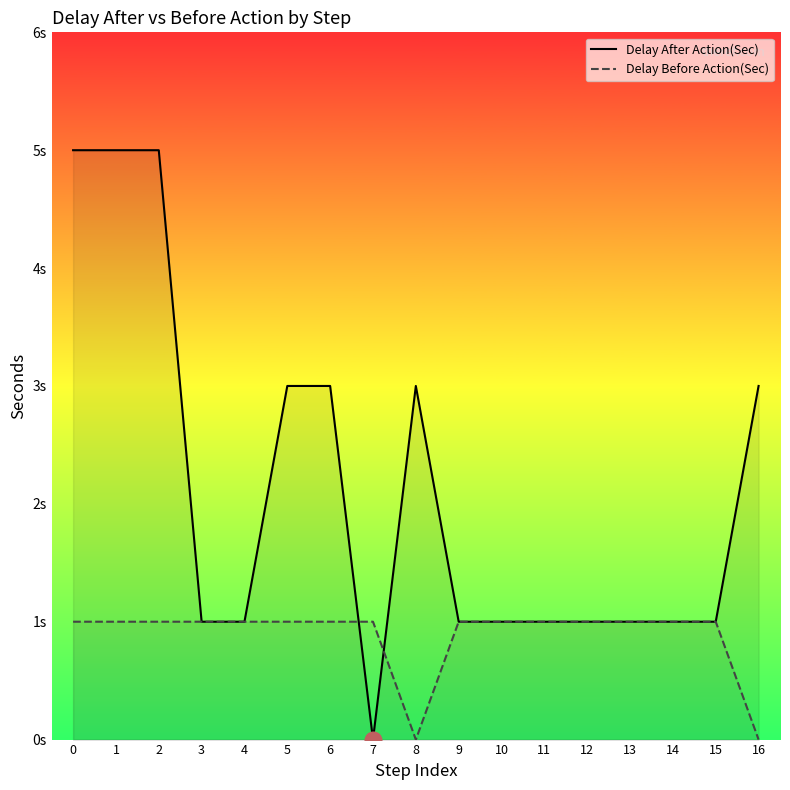

Reading right to left, extract all data points from this chart.

Delay After Action(Sec): 16=3	15=1	14=1	13=1	12=1	11=1	10=1	9=1	8=3	7=0	6=3	5=3	4=1	3=1	2=5	1=5	0=5
Delay Before Action(Sec): 16=0	15=1	14=1	13=1	12=1	11=1	10=1	9=1	8=0	7=1	6=1	5=1	4=1	3=1	2=1	1=1	0=1